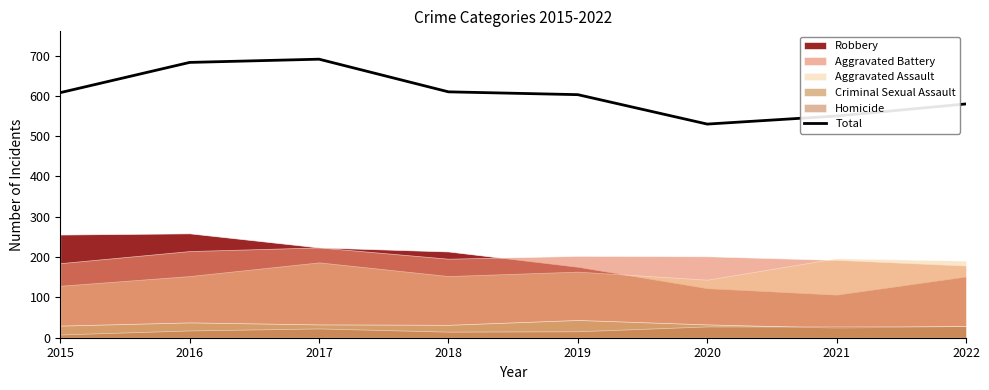

The chart shows a value of 603 at 2019. True or false?

True